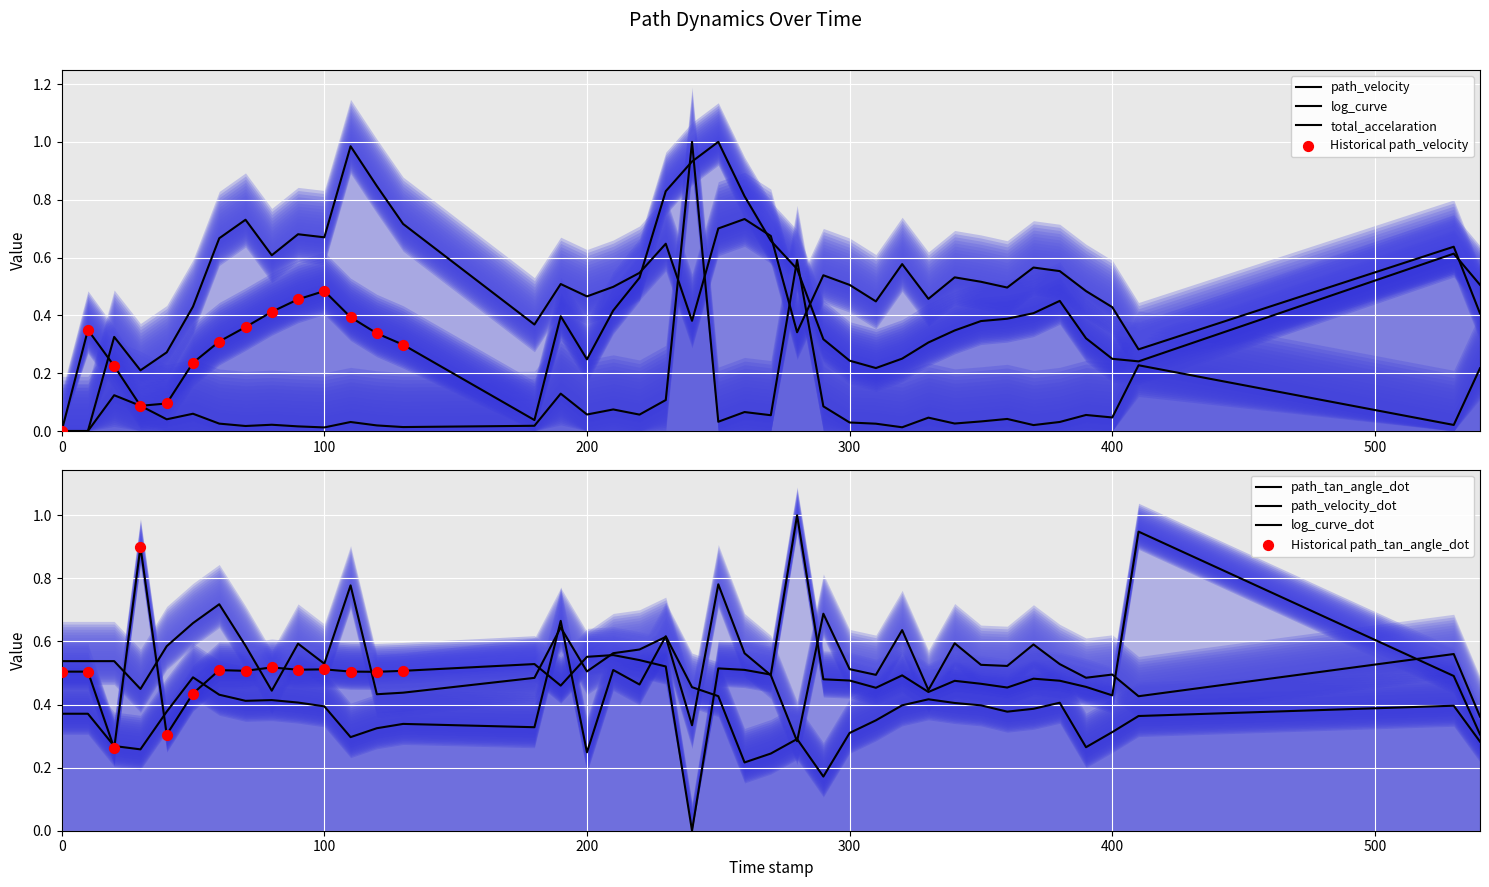

What is the total value across all series at 360.0?

2.3